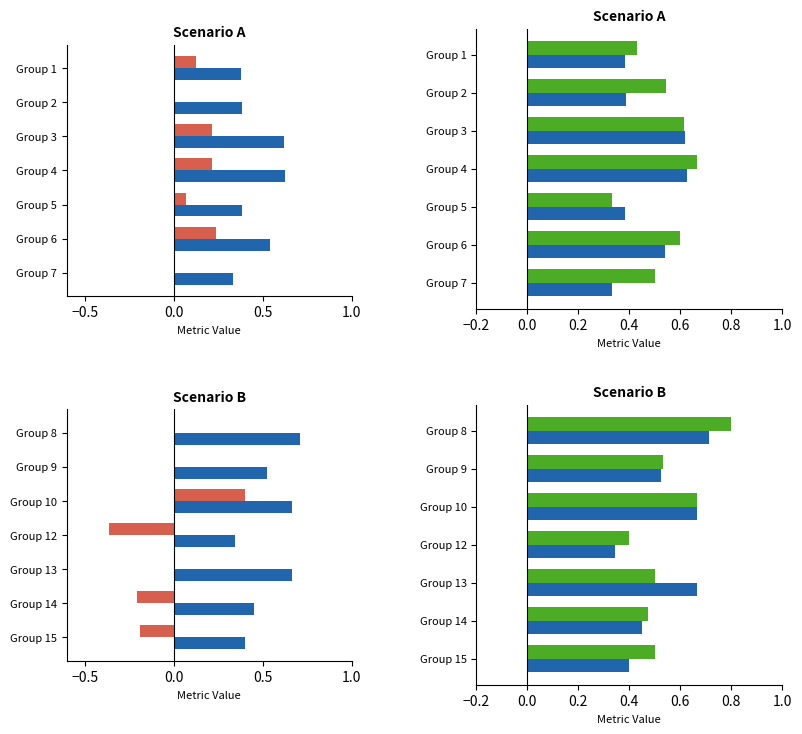

What position from the right is 6?

1